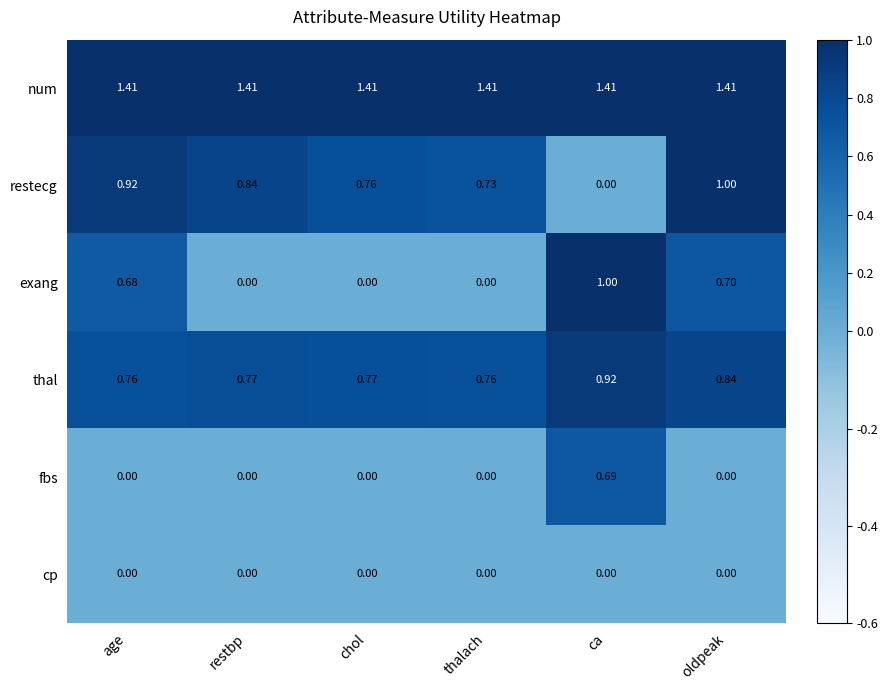

At which category is the sum across all series the highest?

ca